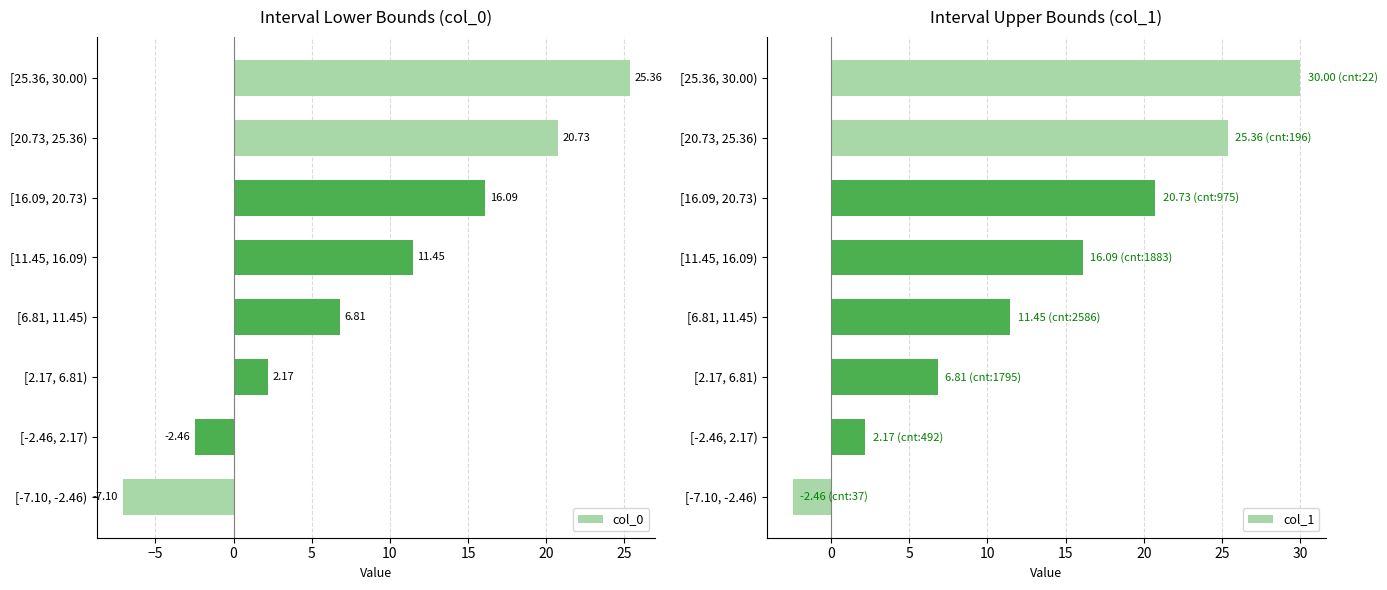

How many values in col_1 are above zero?

7